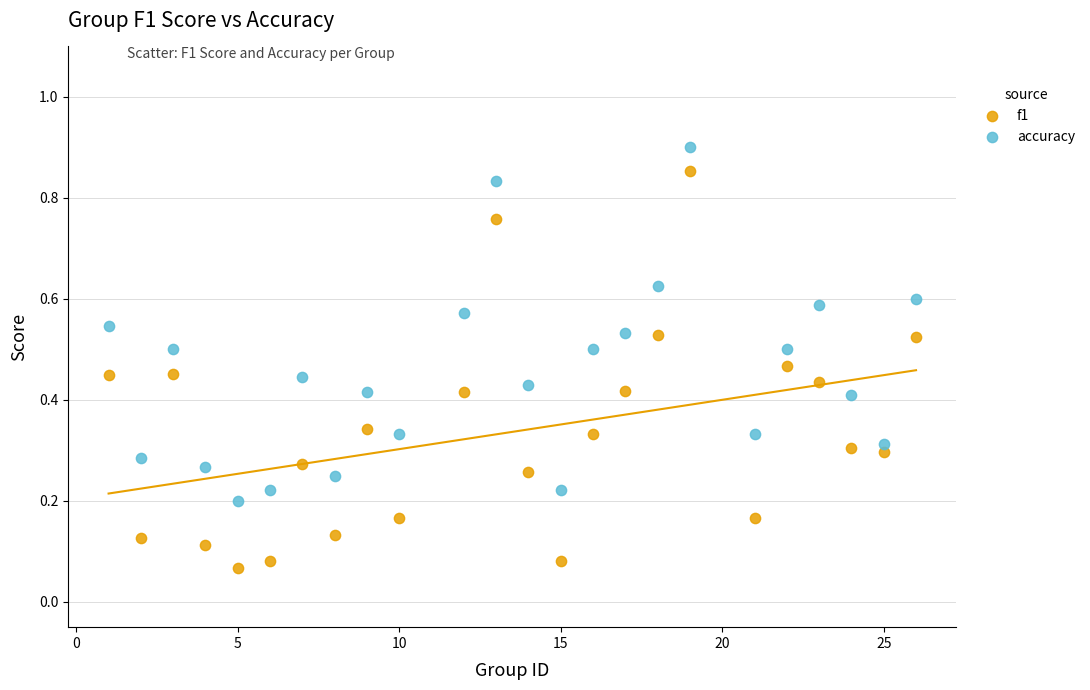

Which series has the largest Y range (max minus min)?

f1